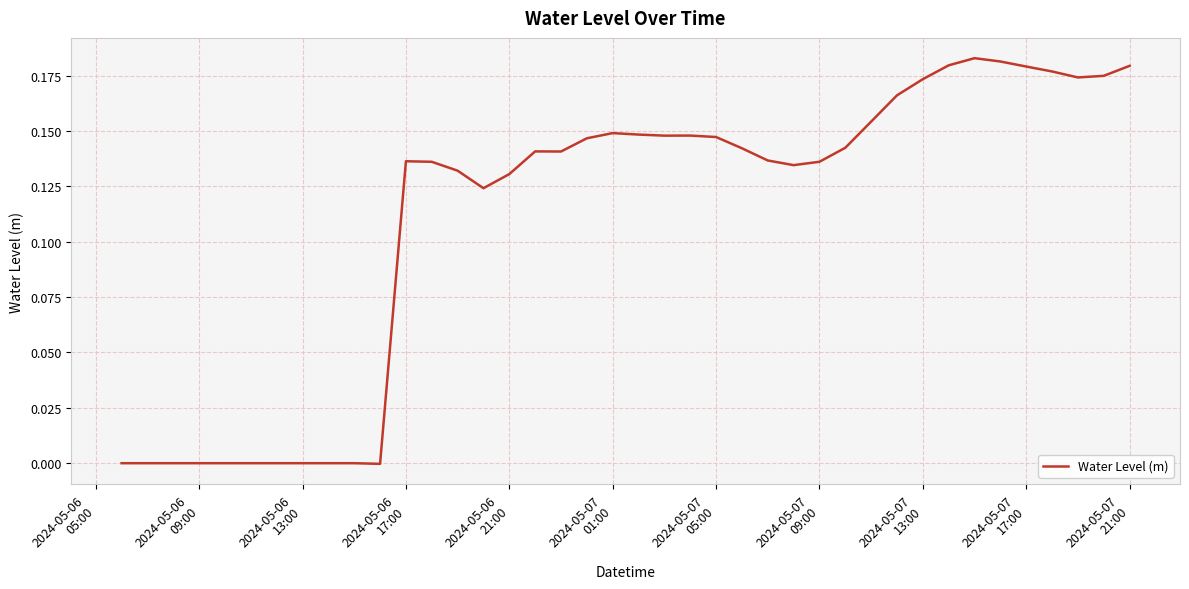

What is the value of the 21st point from the left?

0.1